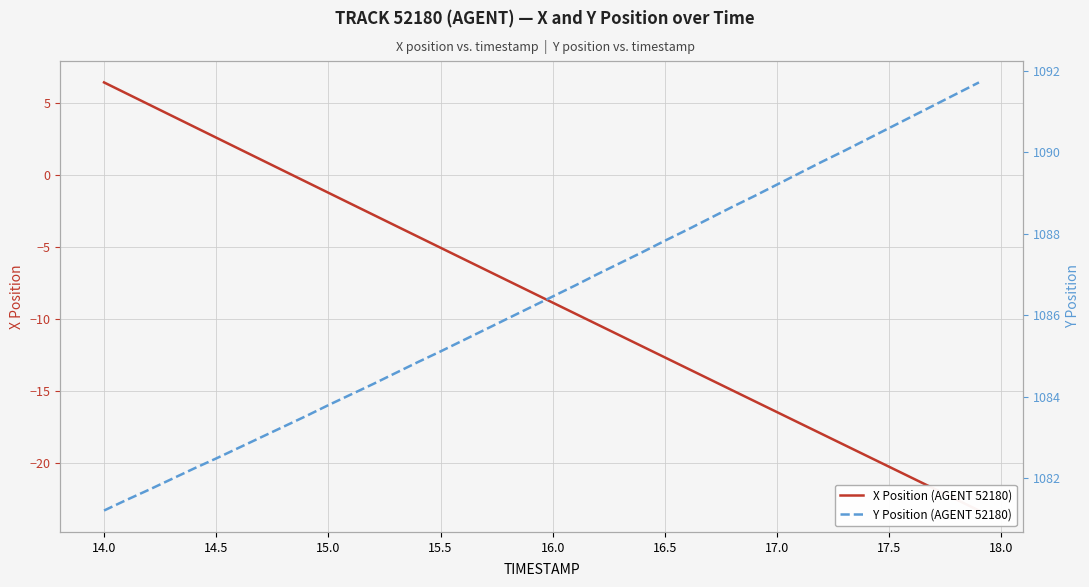

Which has a higher value, 18.0 or 14.5?

14.5